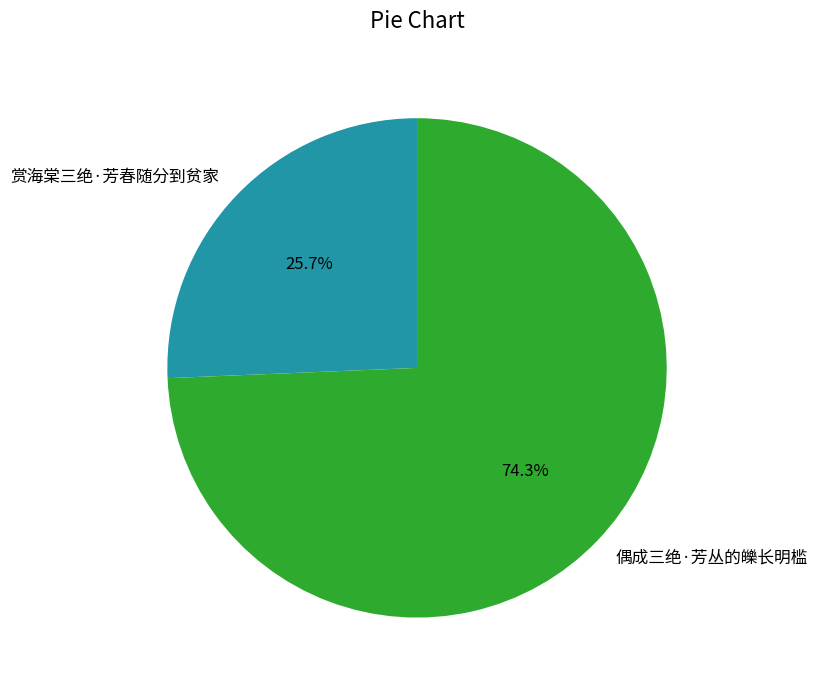

True or false: 偶成三绝·芳丛的皪长明槛 accounts for 63% of the total.

False